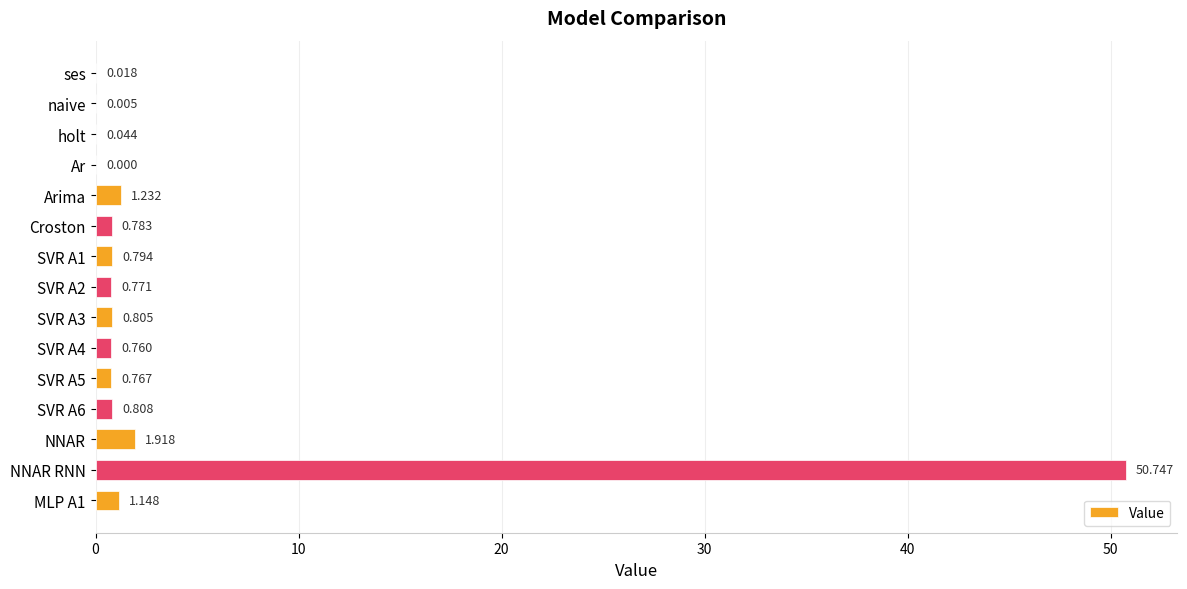

What is the average value?

4.0